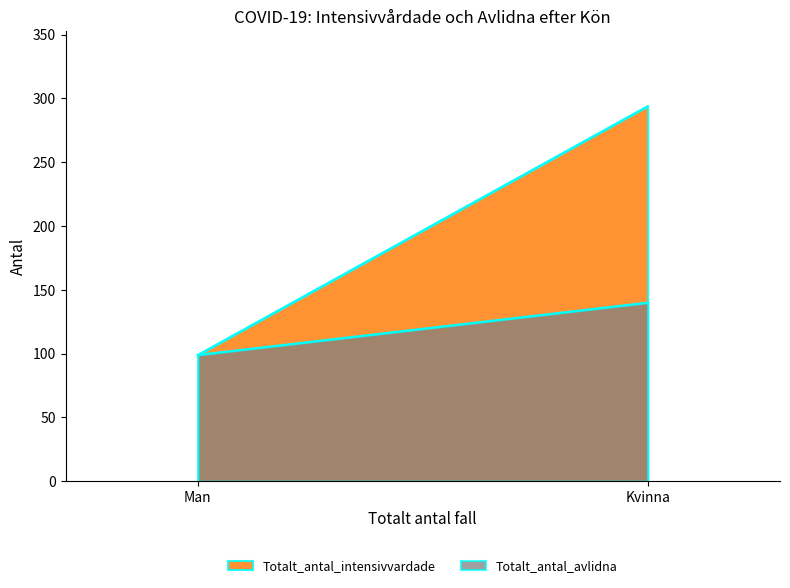

List the labels in order of Totalt_antal_intensivvardade value, largest first.

Kvinna, Man